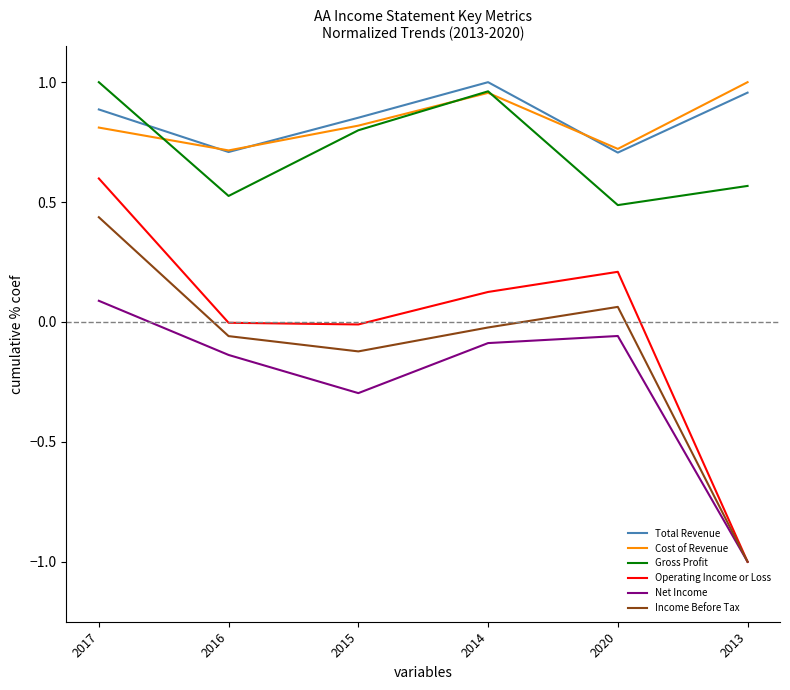

The Income Before Tax series shows -0.1 at 2015. True or false?

True